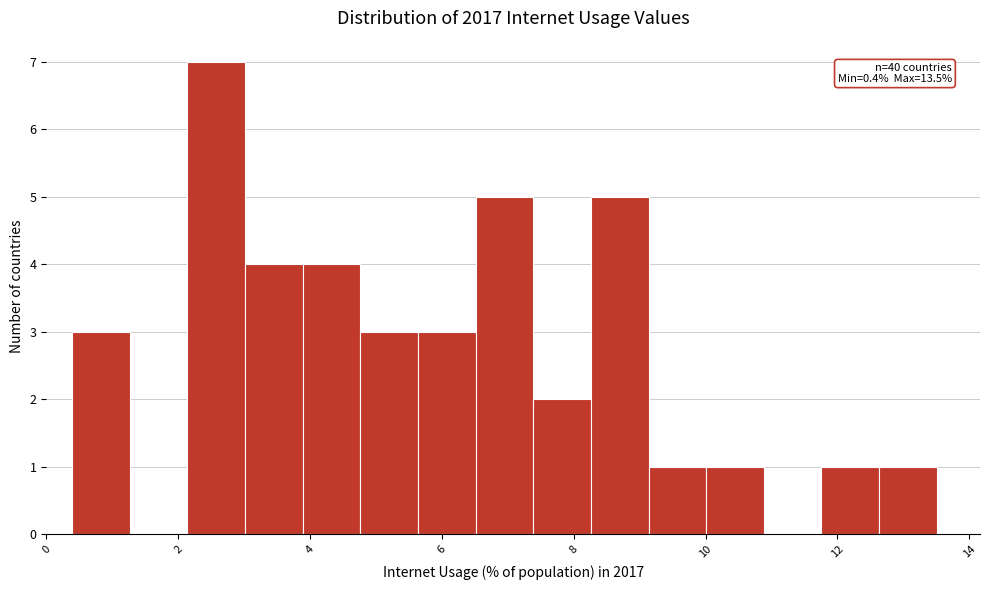

Over which range of the x-axis is the bar tallest?

2.2 to 3.0